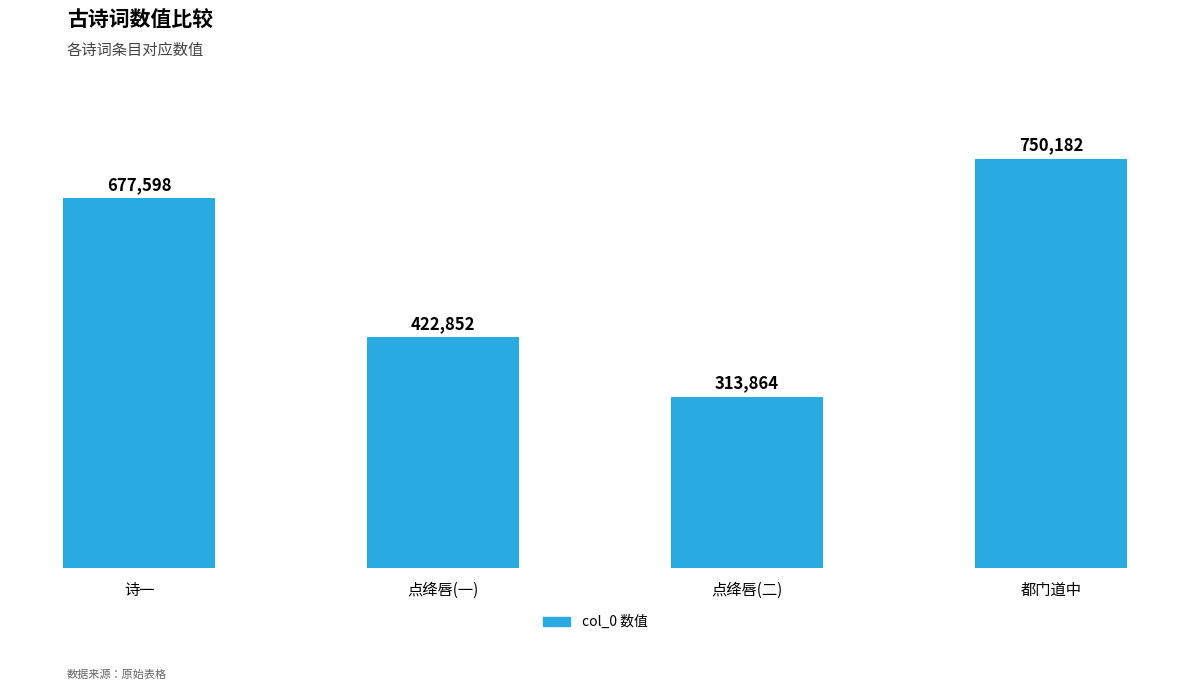

List the labels in order of value, smallest first.

点绛唇(二), 点绛唇(一), 诗一, 都门道中